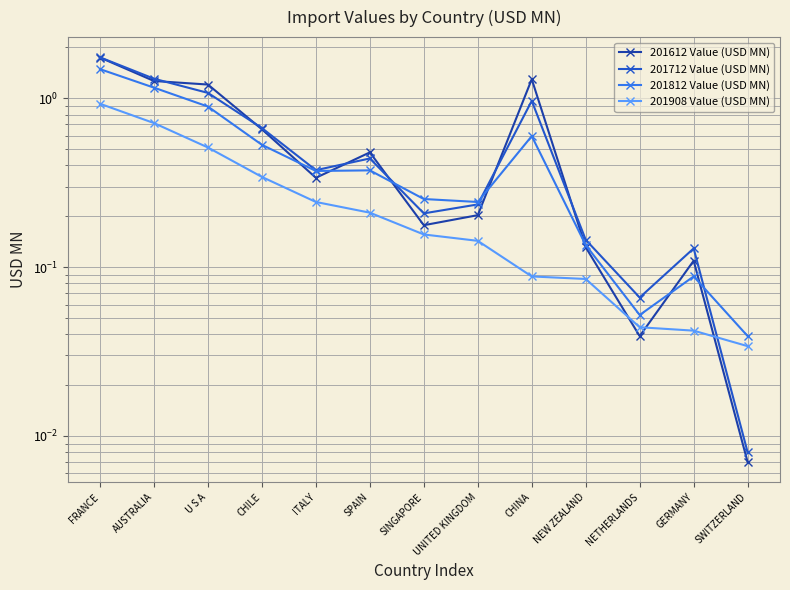

True or false: 201712 Value (USD MN) and 201812 Value (USD MN) intersect in this chart.

True